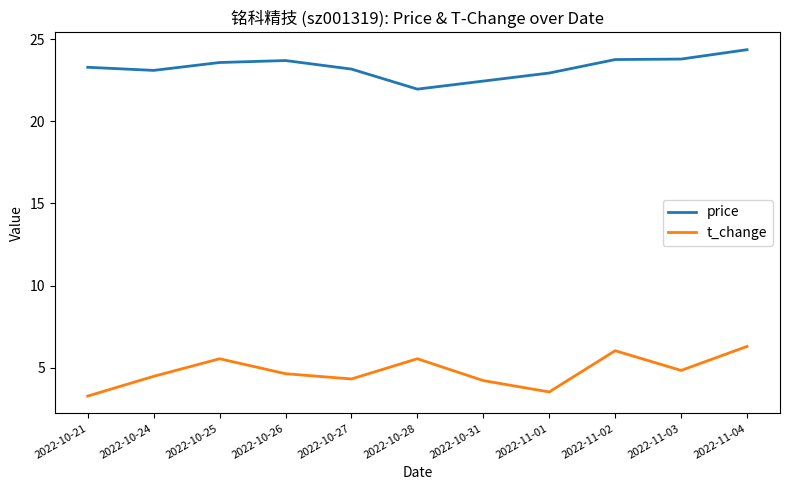

Where does the t_change series first go above 4?

2022-10-24